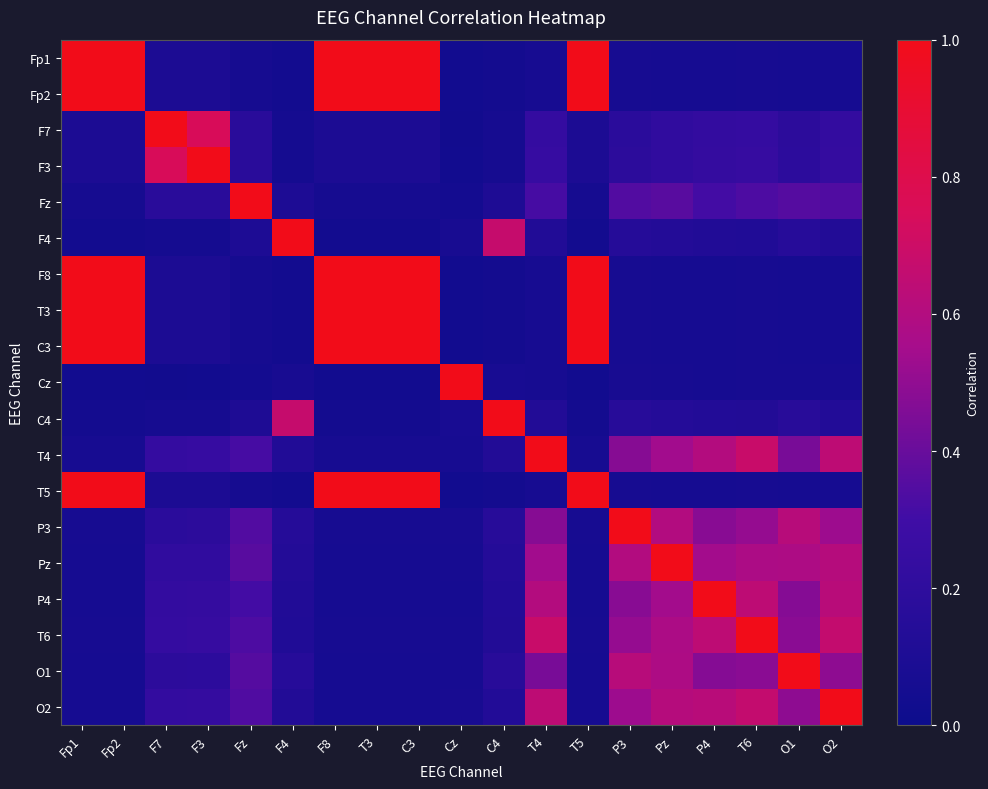

At how many categories does at least one series exceed 0?

19